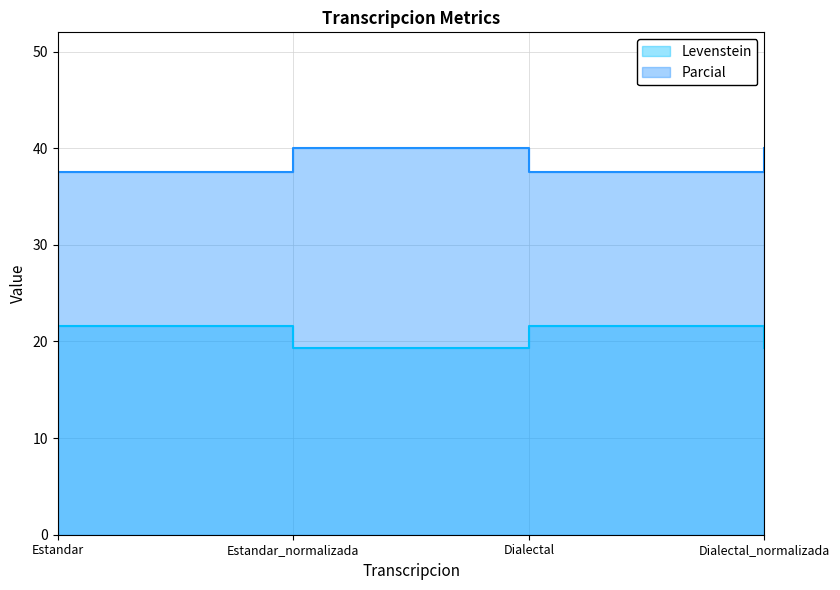

Reading right to left, extract all data points from this chart.

Levenstein: 19.4	21.6	19.4	21.6
Parcial: 40.0	37.5	40.0	37.5